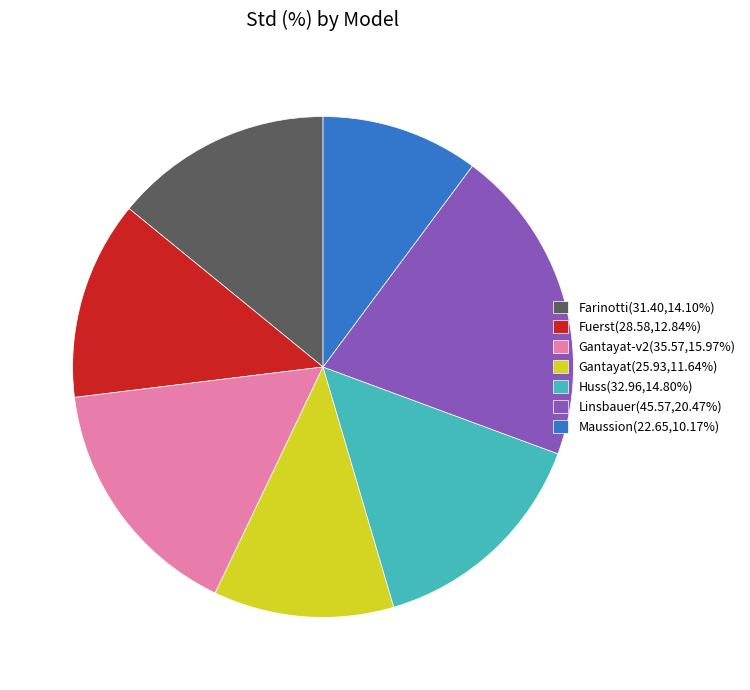

Is Farinotti(31.40,14.10%) the majority of the pie?

No